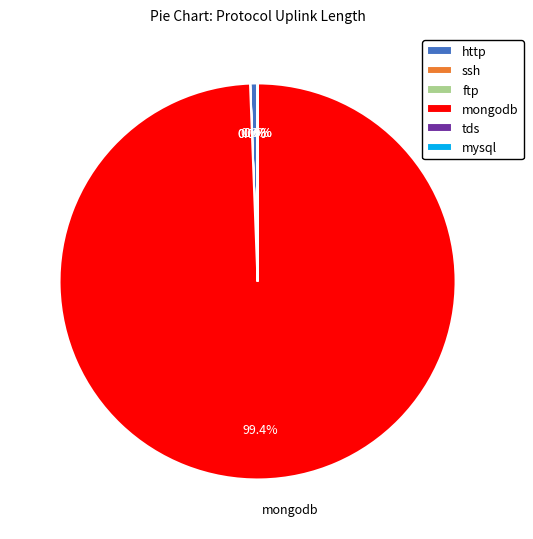

Which slice is the largest?

mongodb